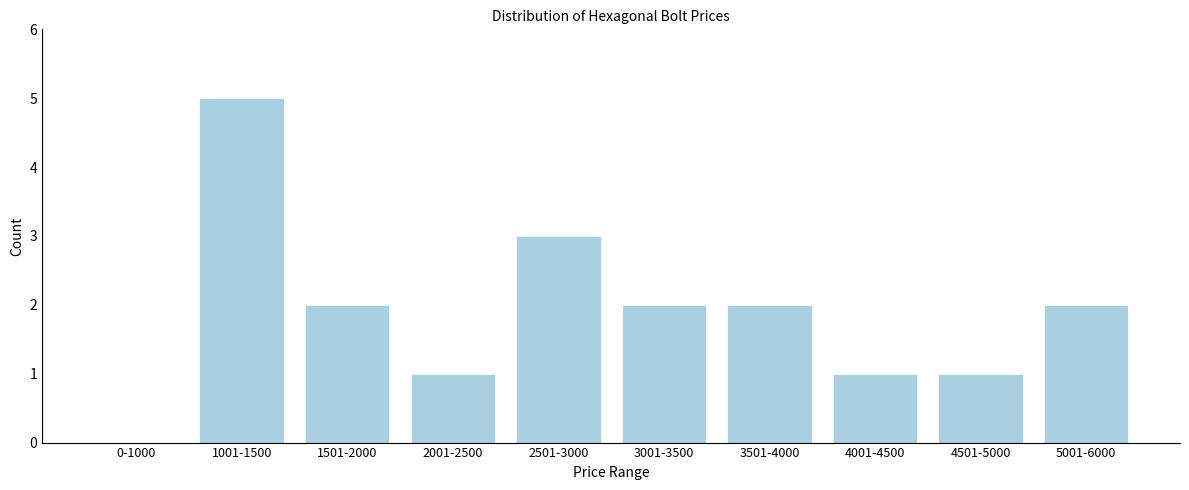

Reading left to right, extract all data points from this chart.

0-1000=0	1001-1500=5	1501-2000=2	2001-2500=1	2501-3000=3	3001-3500=2	3501-4000=2	4001-4500=1	4501-5000=1	5001-6000=2